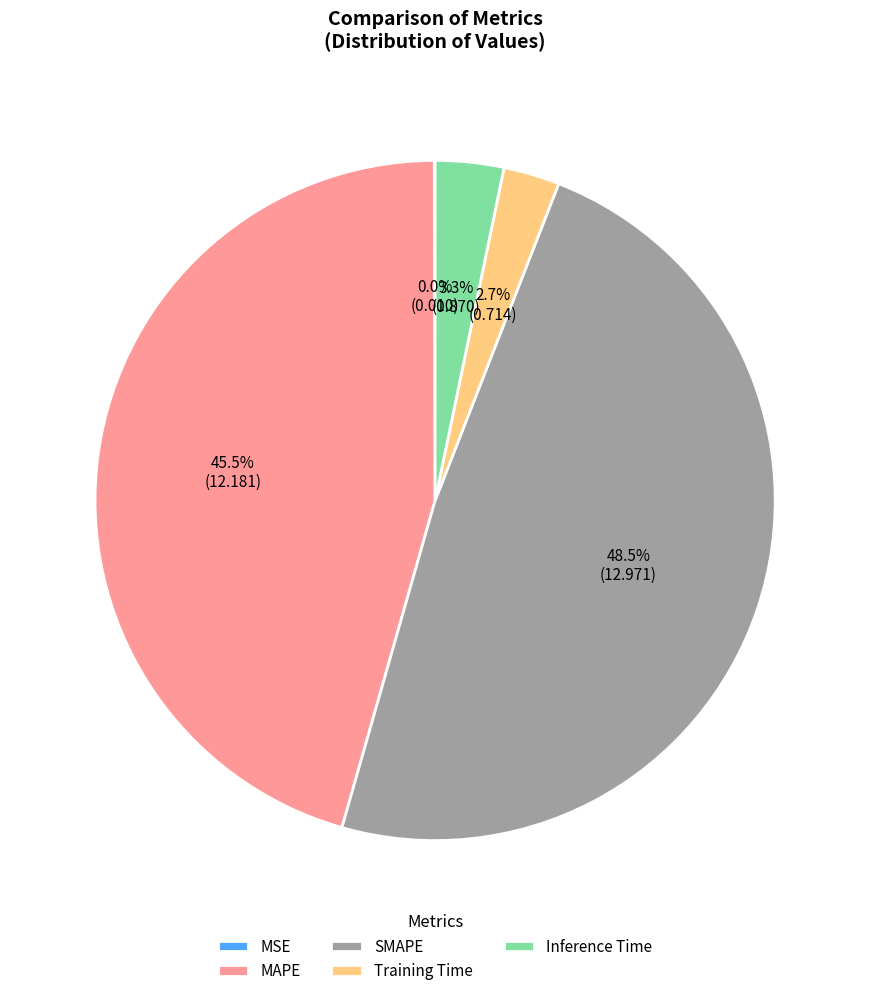

What portion of the pie excludes Training Time?

97.3%